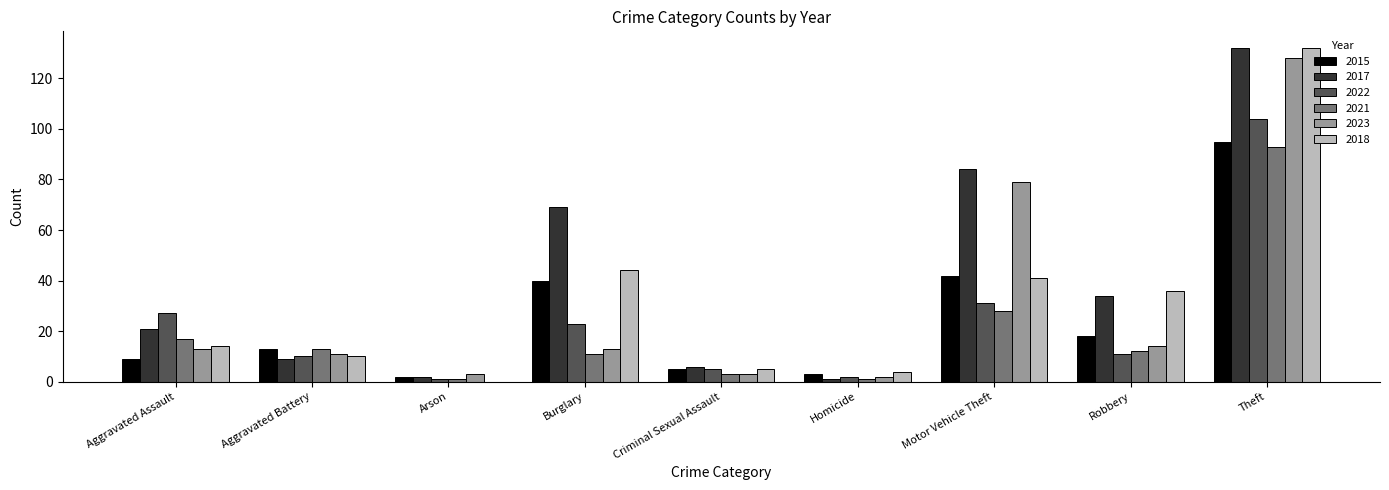

Which category has the highest value in the 2022 series?

Theft